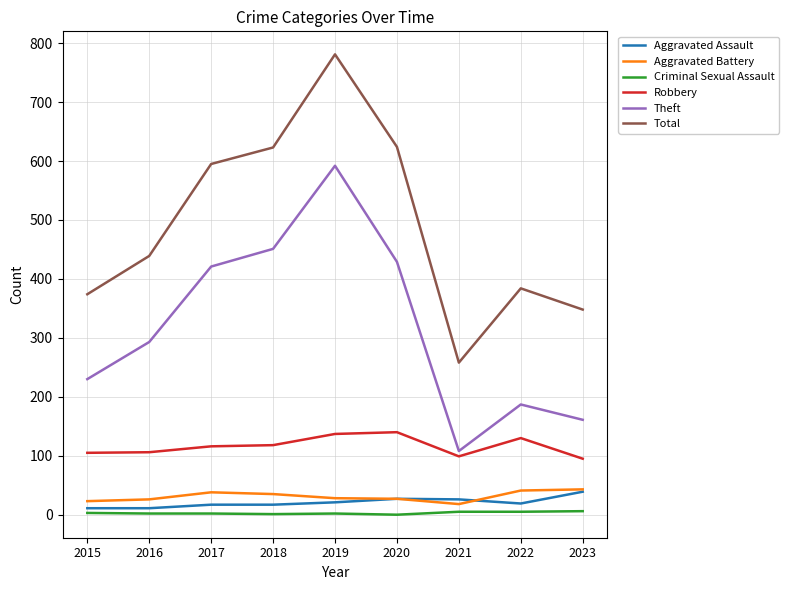

Where is Total nearest to the value 519?

2017